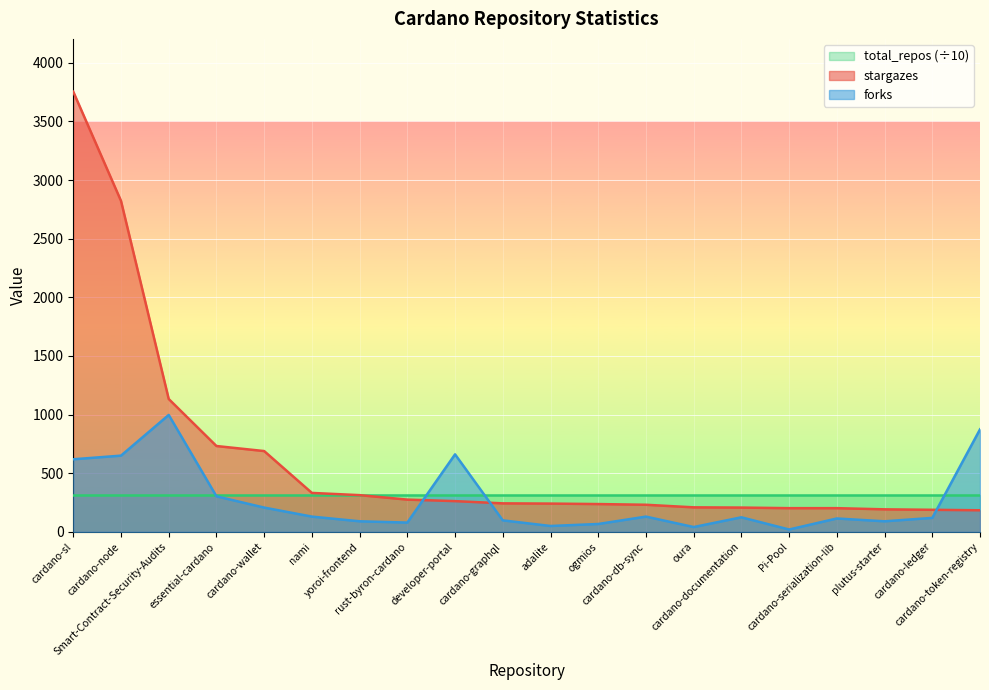

True or false: forks and stargazes cross at least once.

True